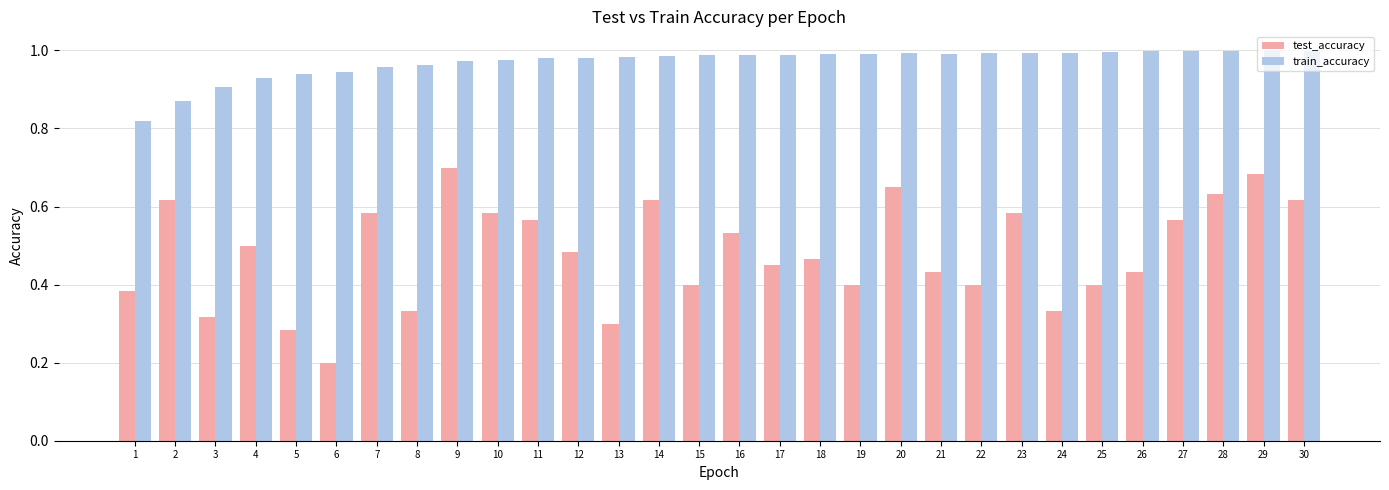

What is the sum of all test_accuracy values?

14.4